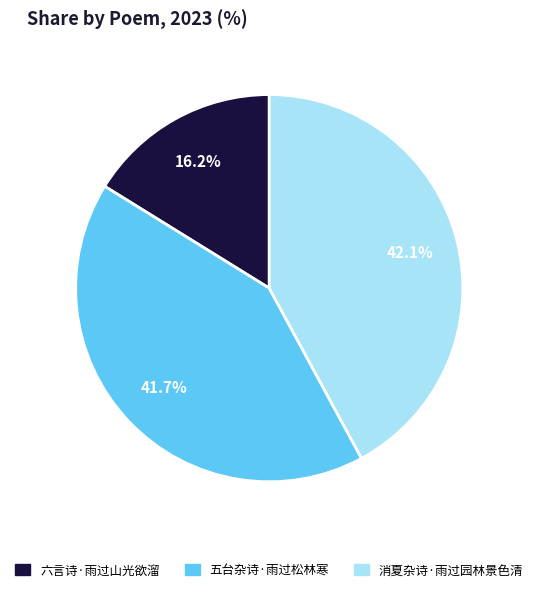

To the nearest percent, what is the combined percentage of 消夏杂诗·雨过园林景色清 and 五台杂诗·雨过松林寒?

84%